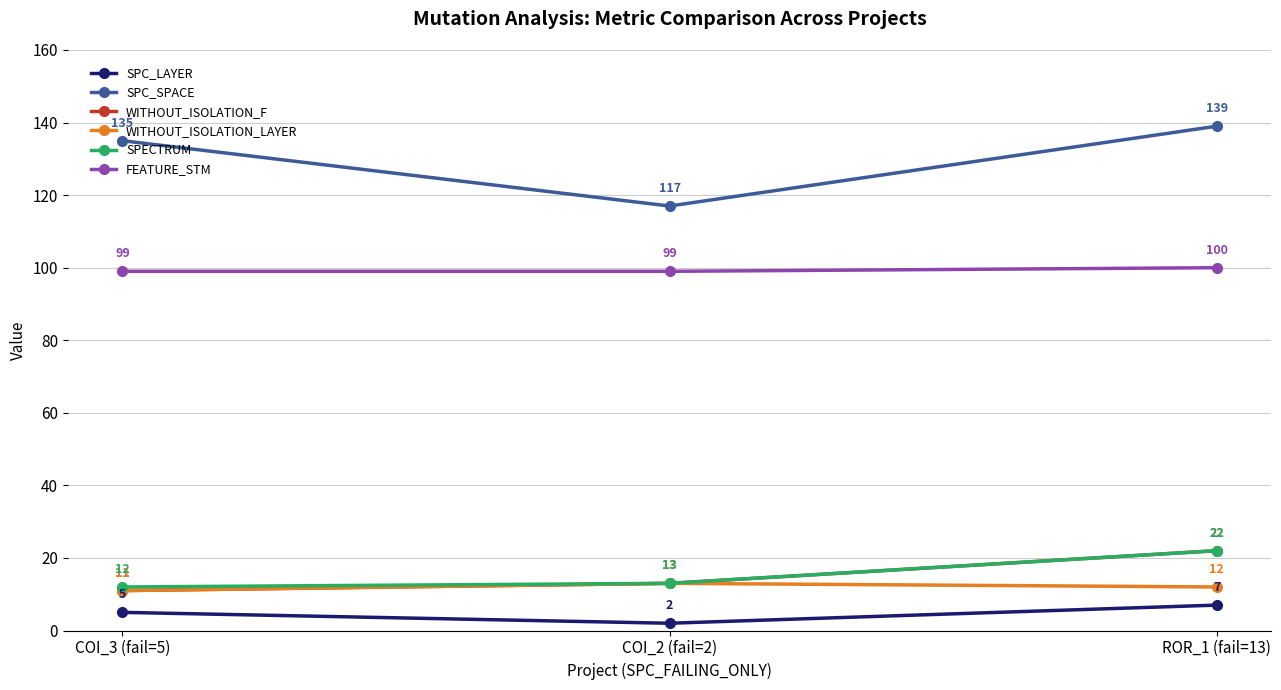

The WITHOUT_ISOLATION_LAYER series shows 13 at COI_2 (fail=2). True or false?

True